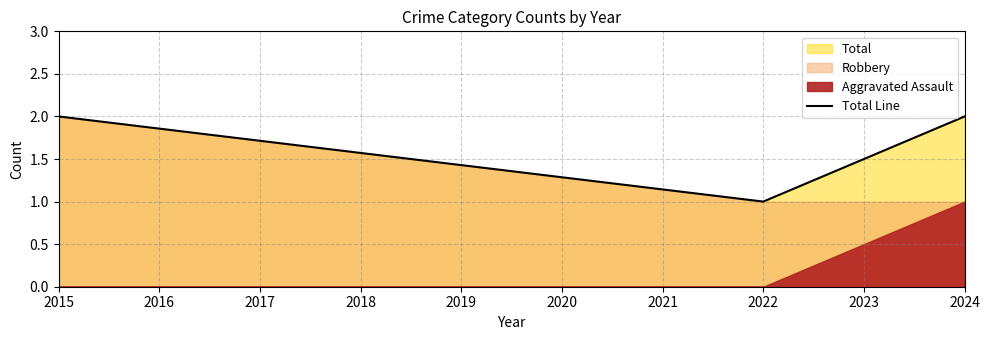

What is the minimum value shown in the chart?

1